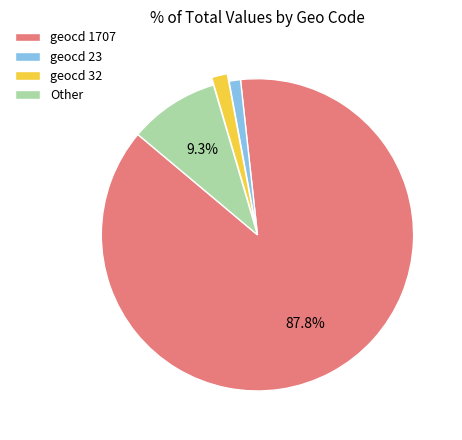

Combined, do Other and geocd 32 account for over 50%?

No